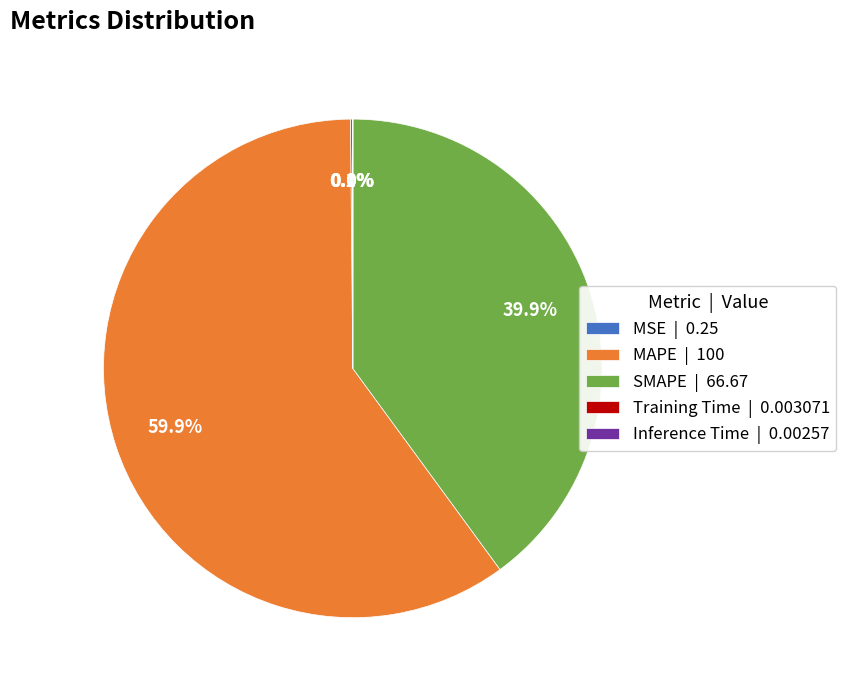

What percentage is NOT represented by SMAPE?

60.1%